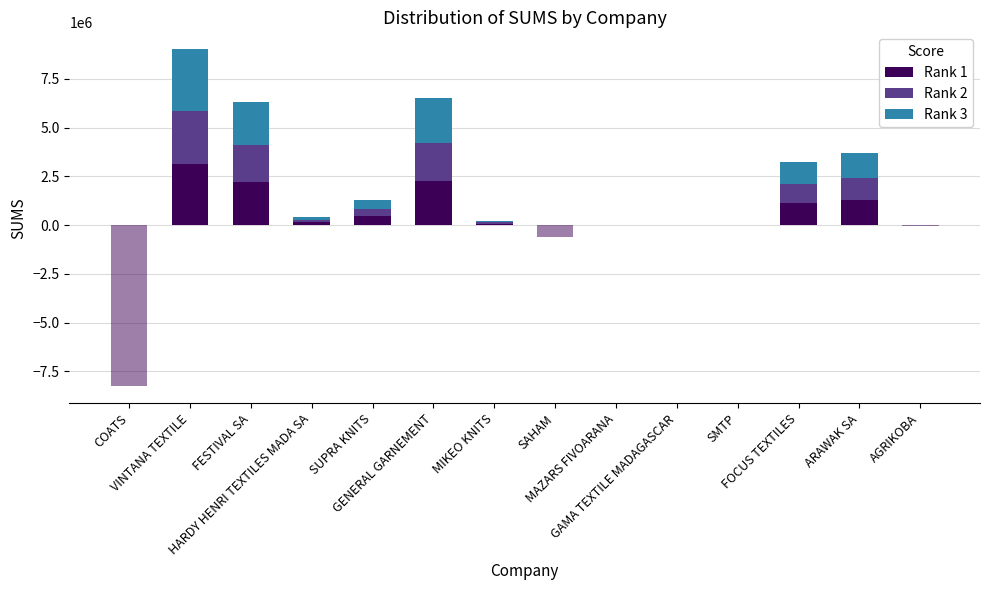

At which label does Rank 2 first exceed 117728?

VINTANA TEXTILE